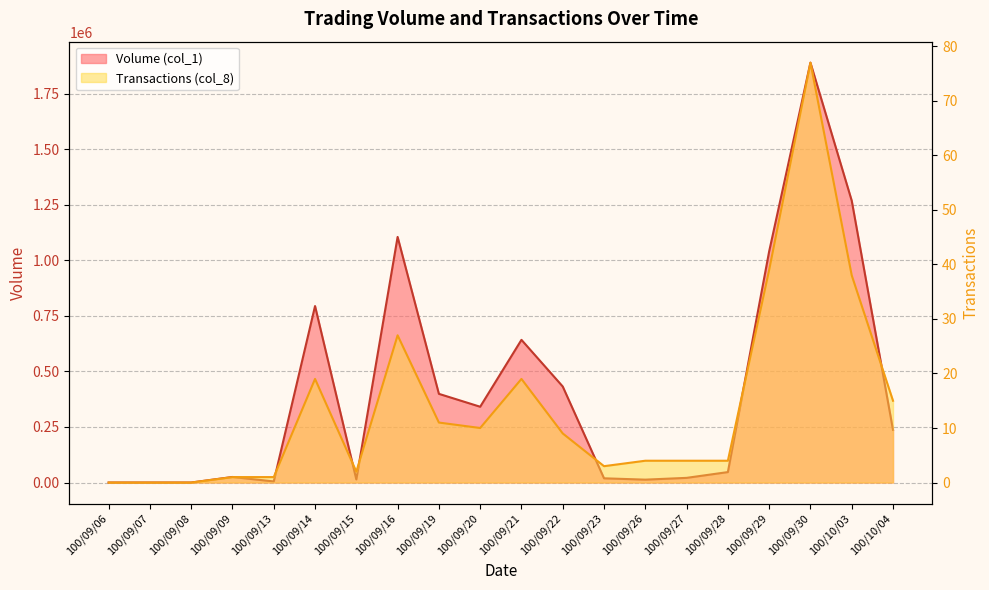

At which label is Transactions (col_8) closest to 38?

100/10/03